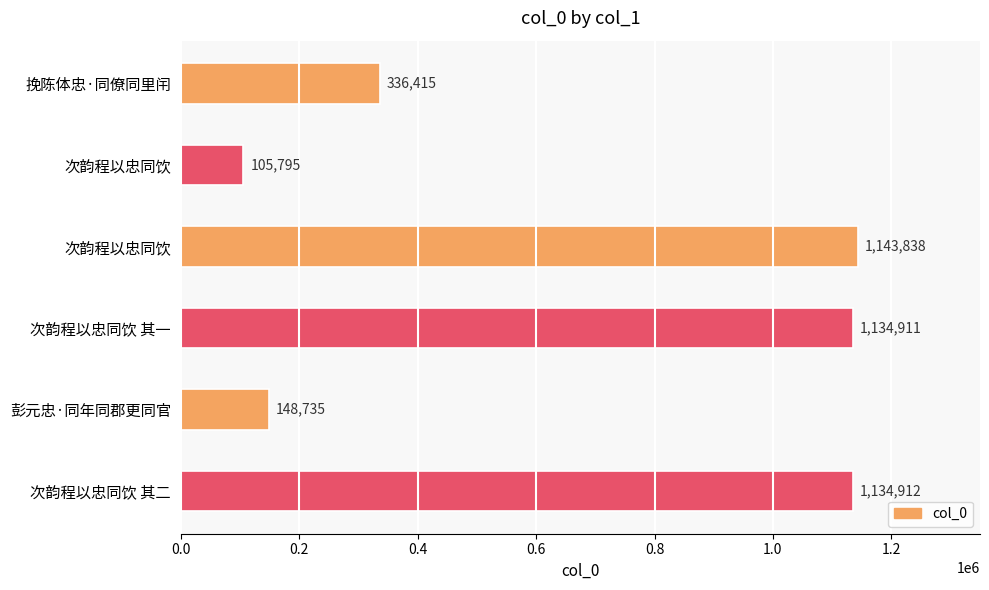

How many series are shown in this chart?

1